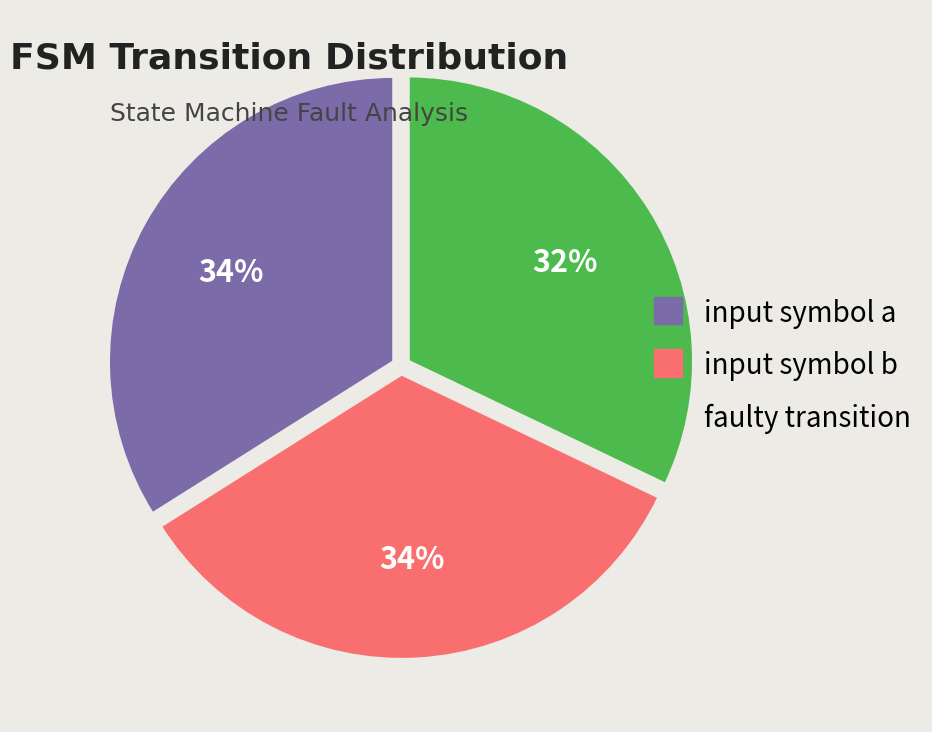

True or false: input symbol a accounts for 34% of the total.

True